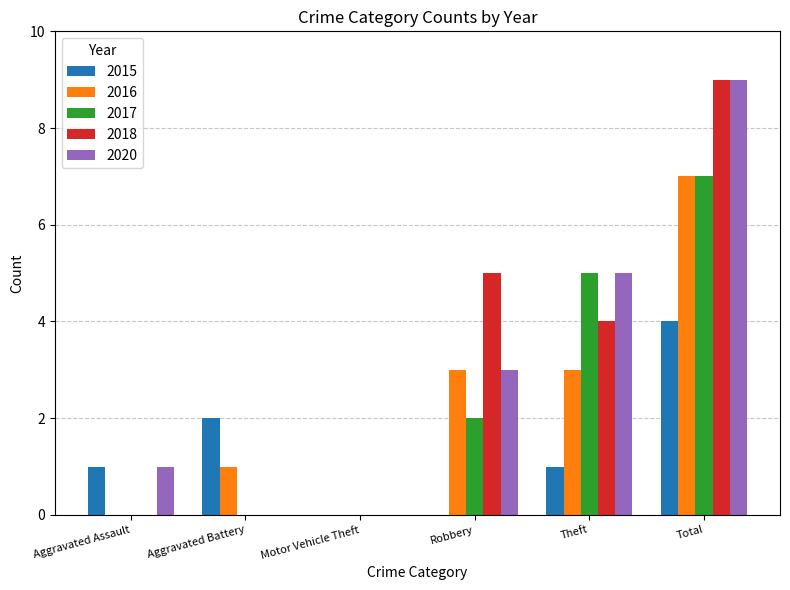

True or false: 2018 has a value of 0 at Motor Vehicle Theft.

True